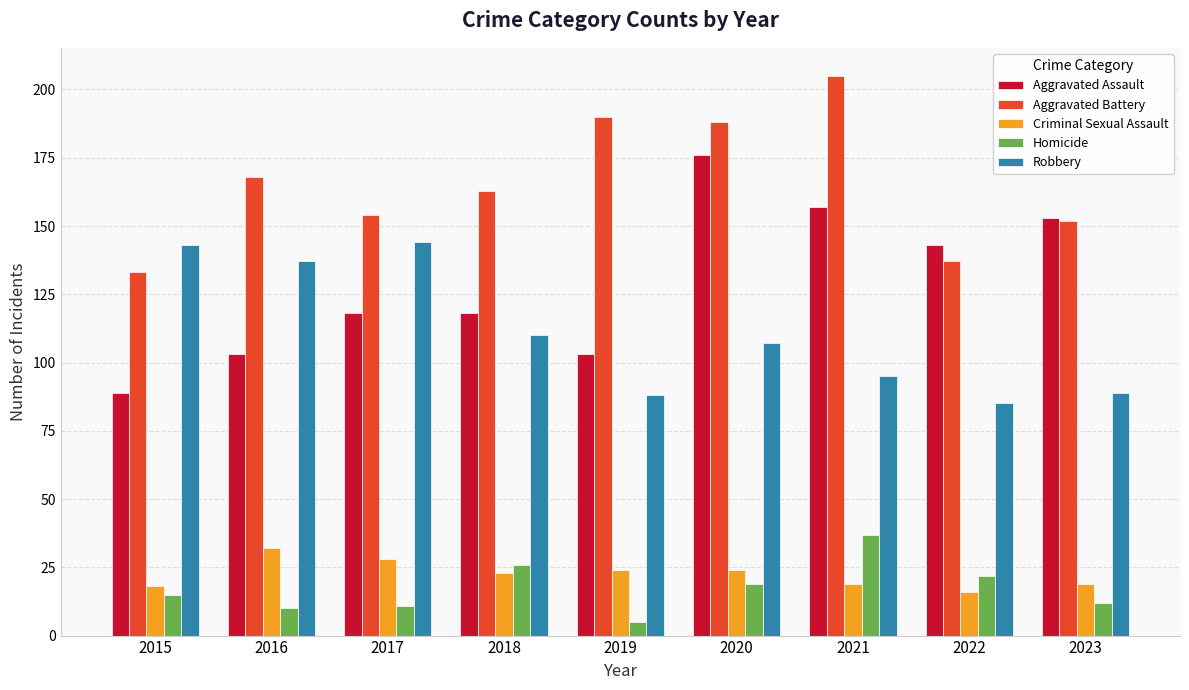

Rank the series by their maximum value, from lowest to highest.

Criminal Sexual Assault, Homicide, Robbery, Aggravated Assault, Aggravated Battery